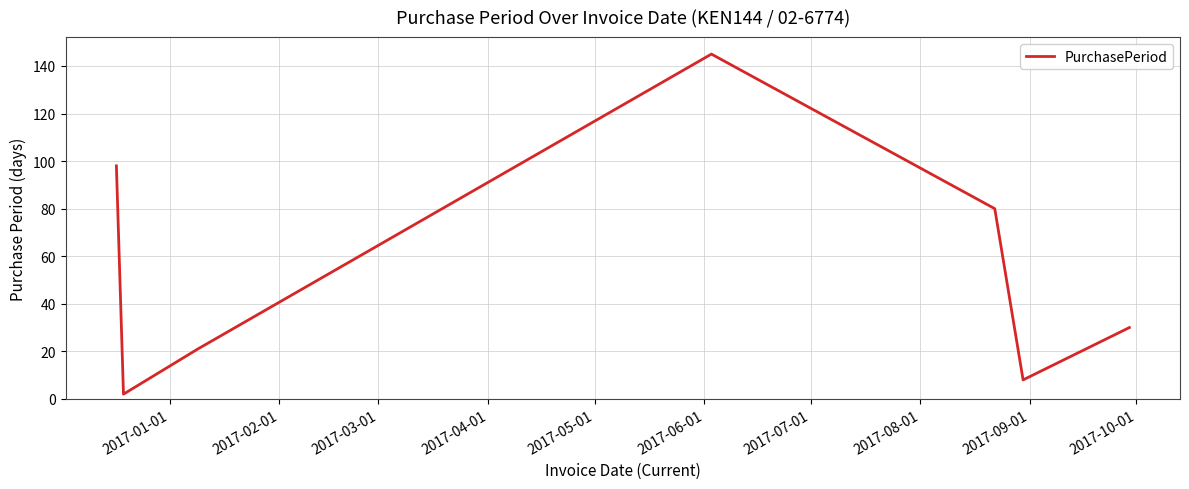

True or false: the data has more than 0 interior local peaks.

True